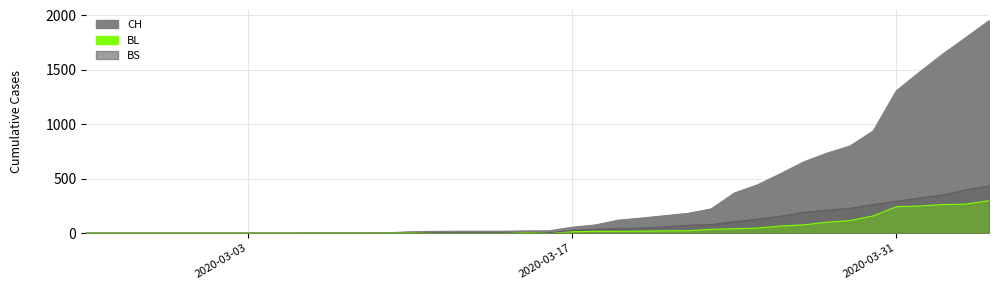

At which label does BS first exceed 4?

2020-03-17